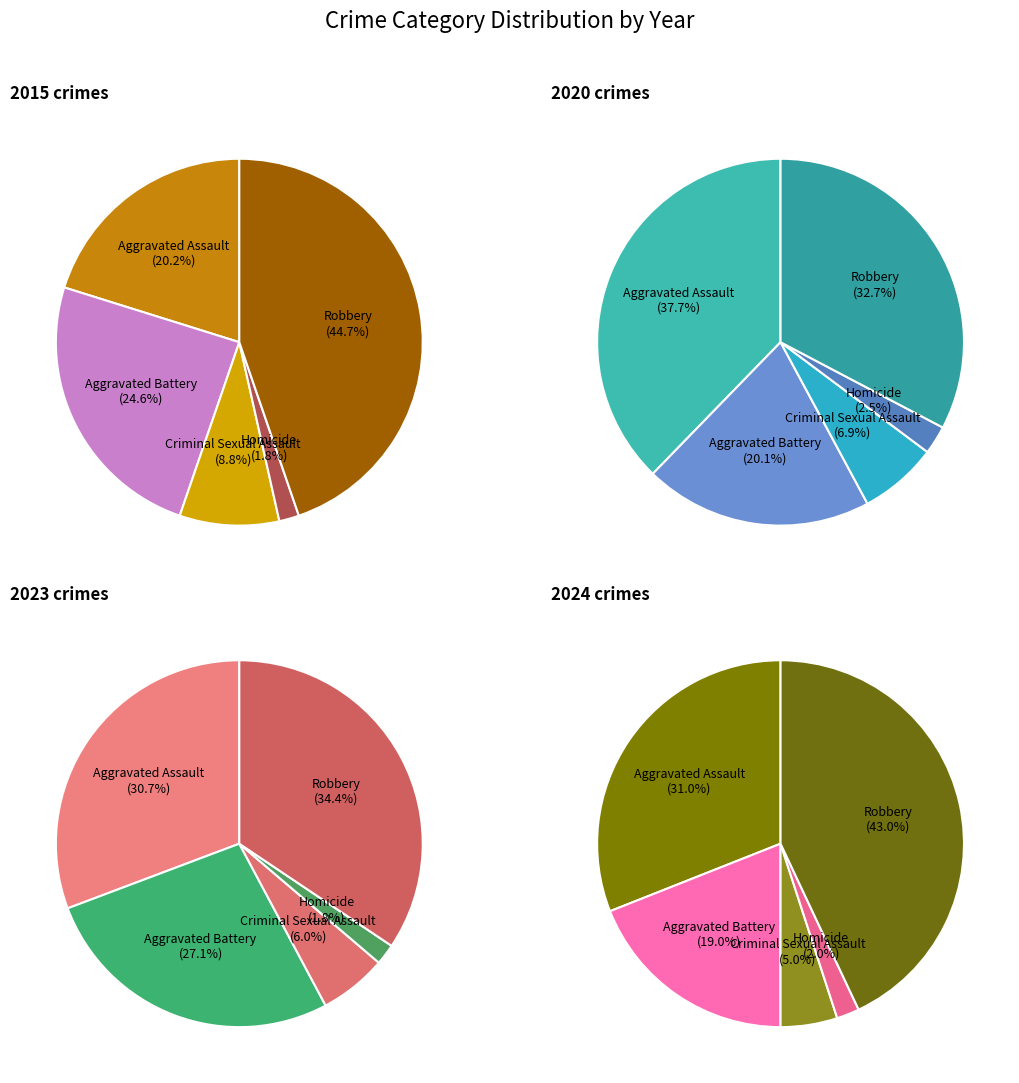

Which series has the widest spread of values?

values_2024